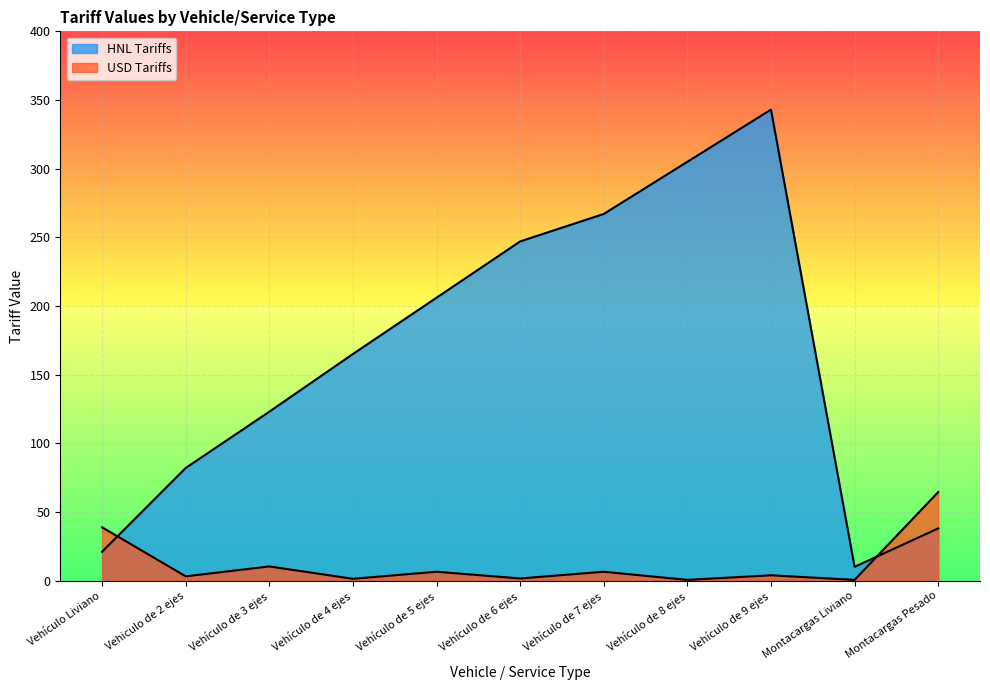

How many times do USD Tariffs and HNL Tariffs cross each other?

2